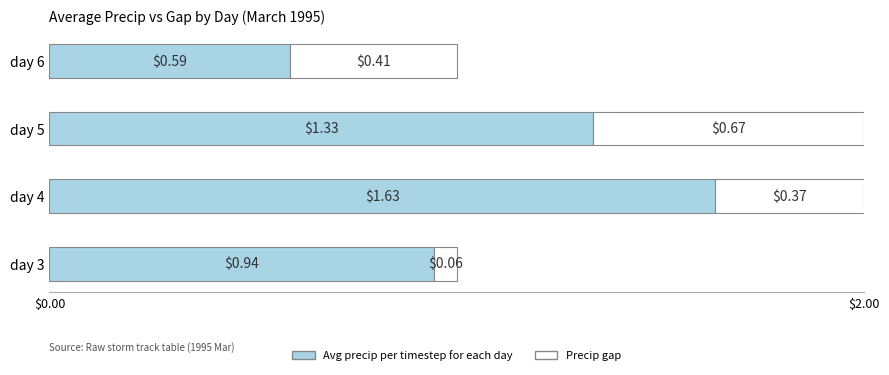

What is the total value across all series at day 6?

1.0